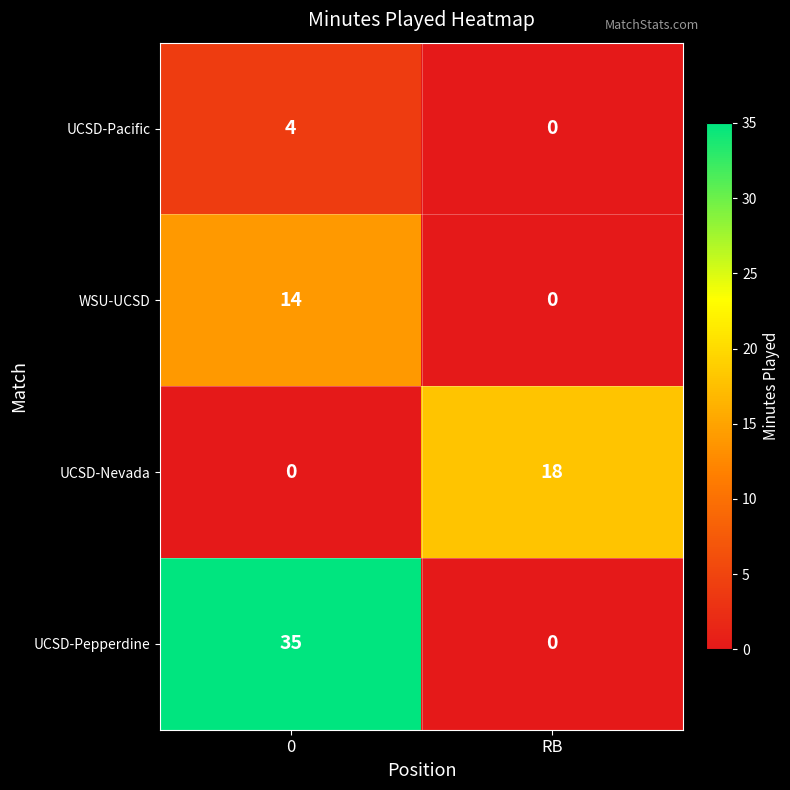

True or false: UCSD-Pepperdine has a value of -19 at RB.

False